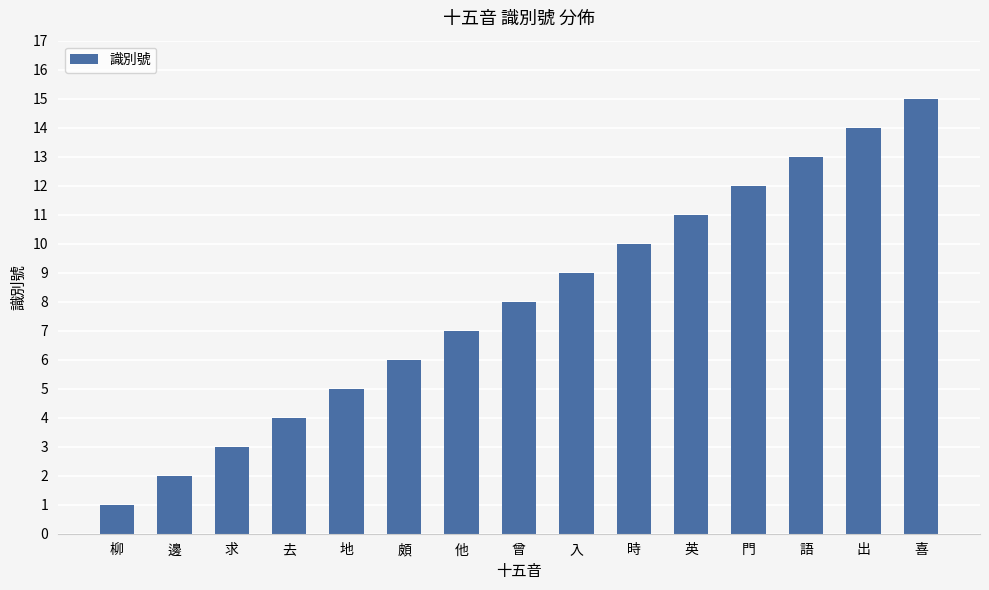

What is the minimum value shown in the chart?

1